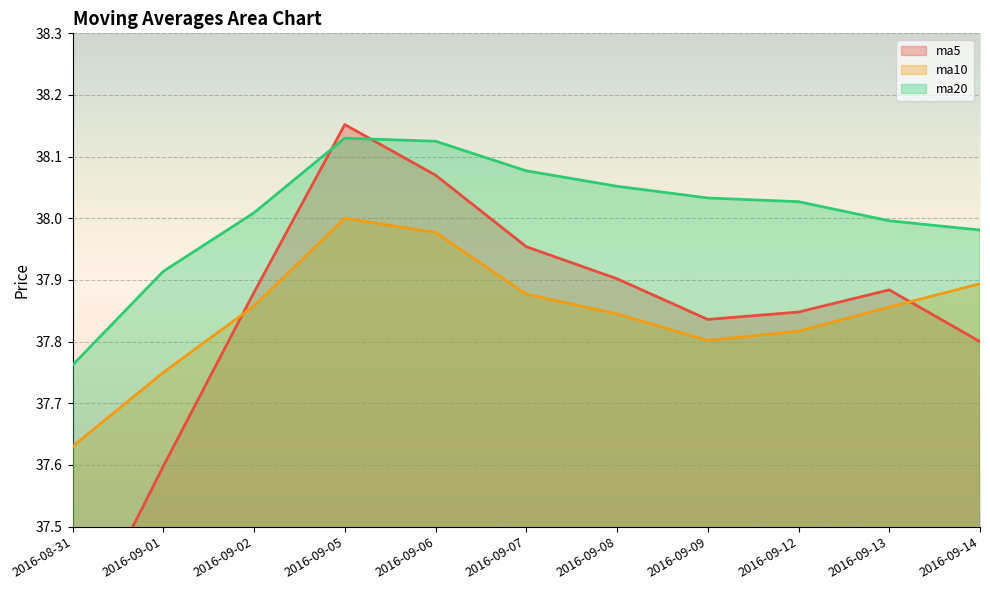

True or false: ma10 and ma20 cross at least once.

False